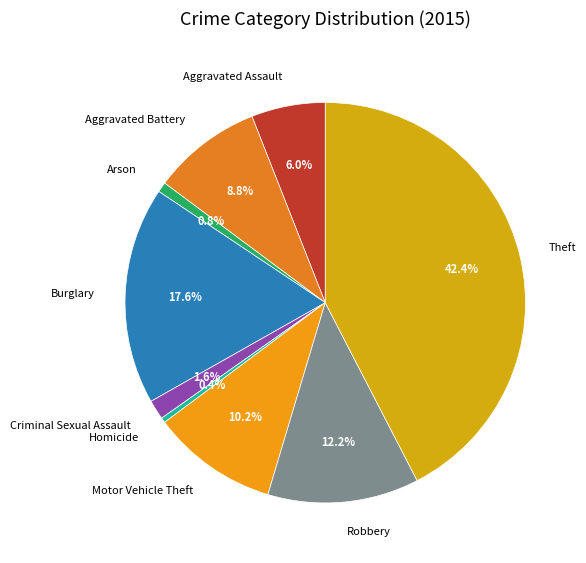

What percentage is the Arson slice, to the nearest percent?

1%